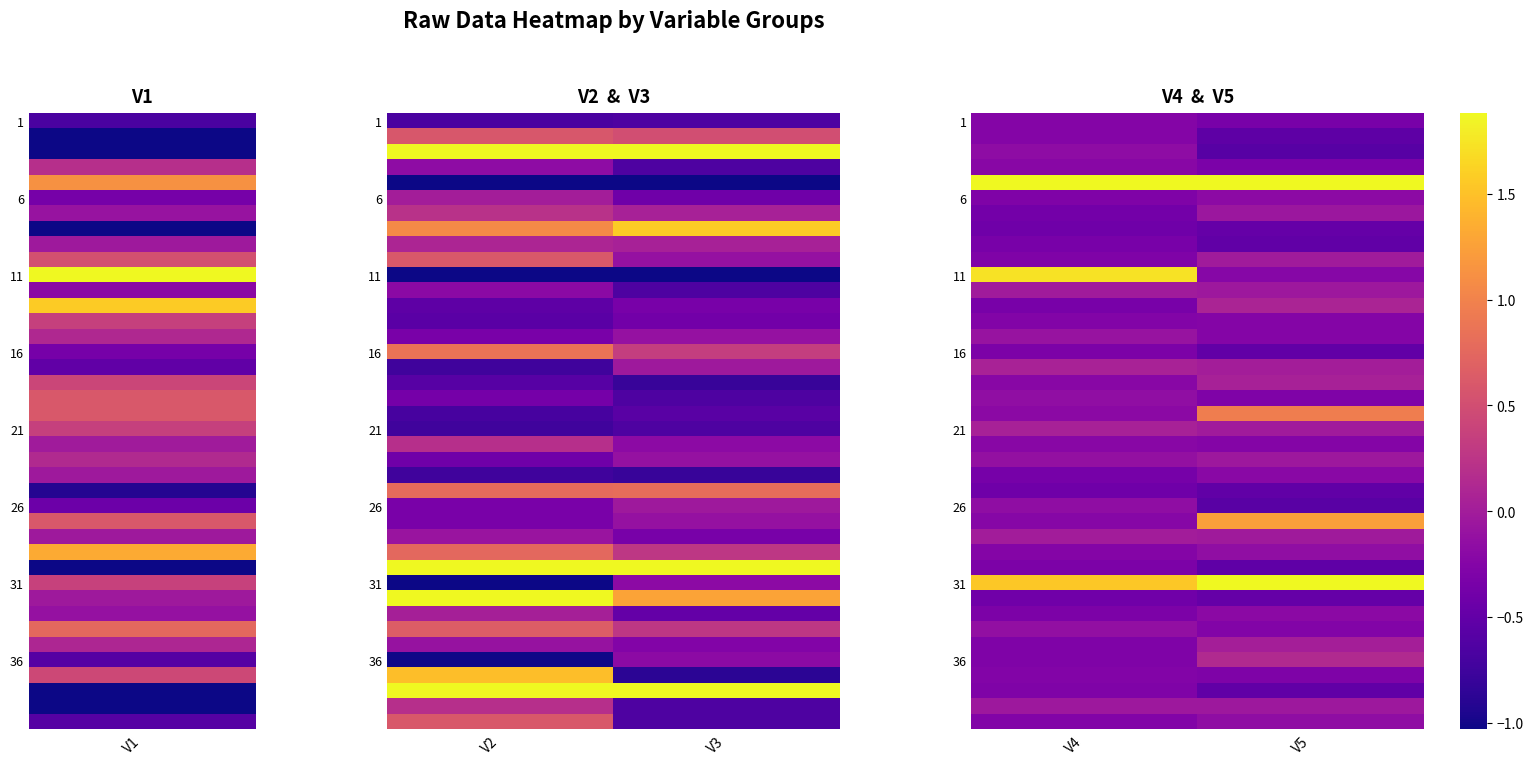

At which category is the sum across all series the highest?

V4